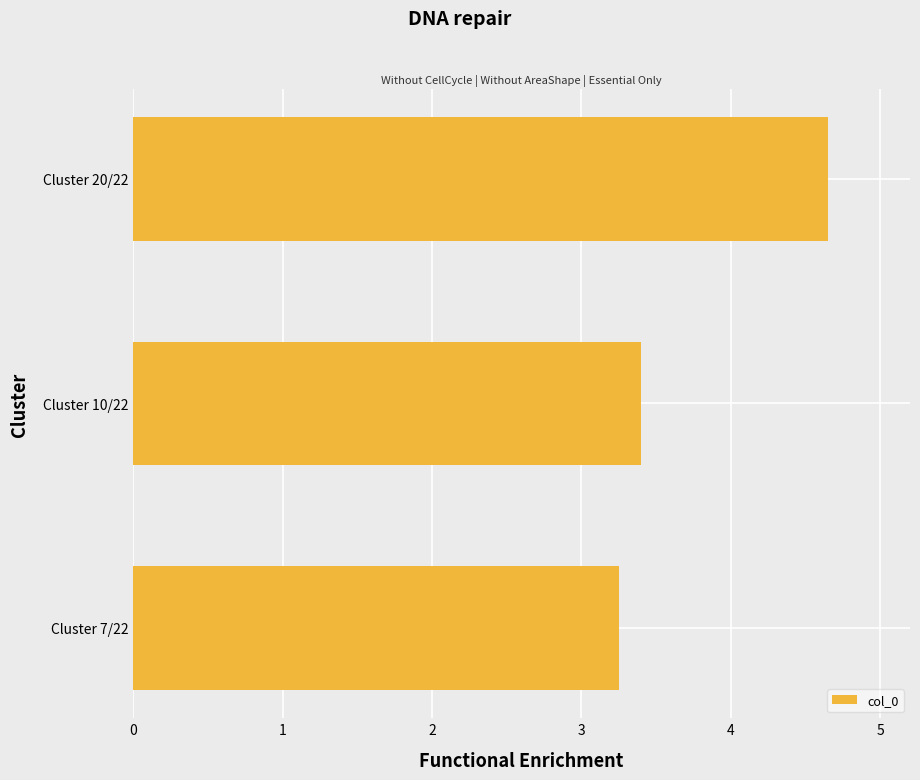

The value at Cluster 10/22 is 1.8. True or false?

False